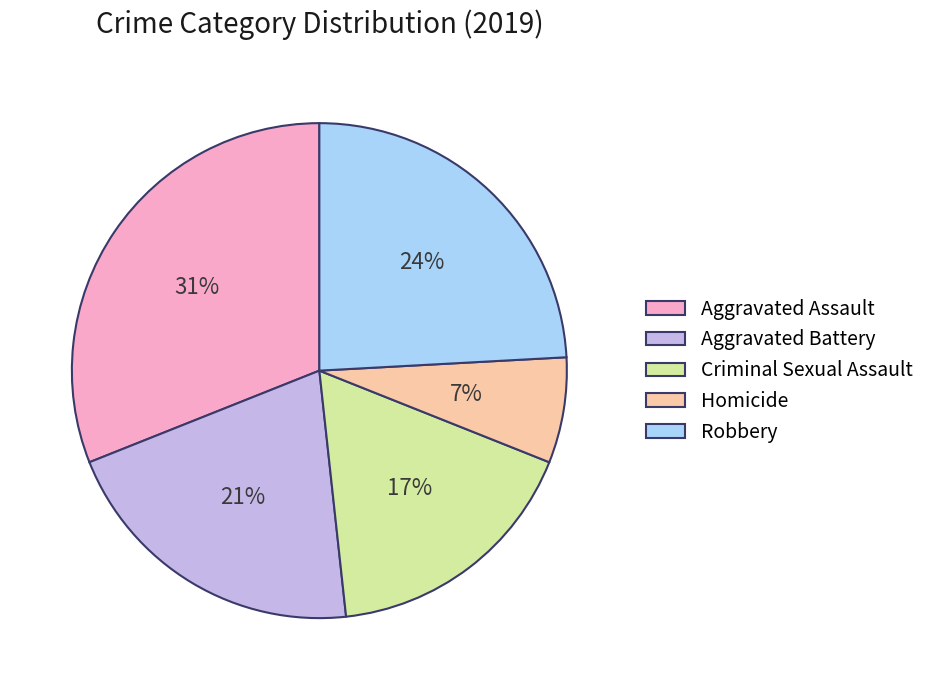

To the nearest percent, what percentage of the pie is Criminal Sexual Assault?

17%